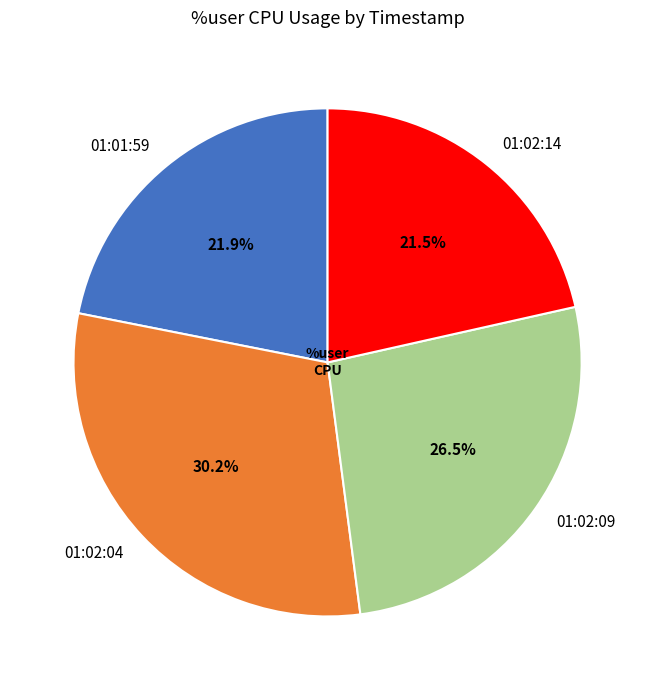

Combined, do 01:02:04 and 01:02:09 account for over 50%?

Yes